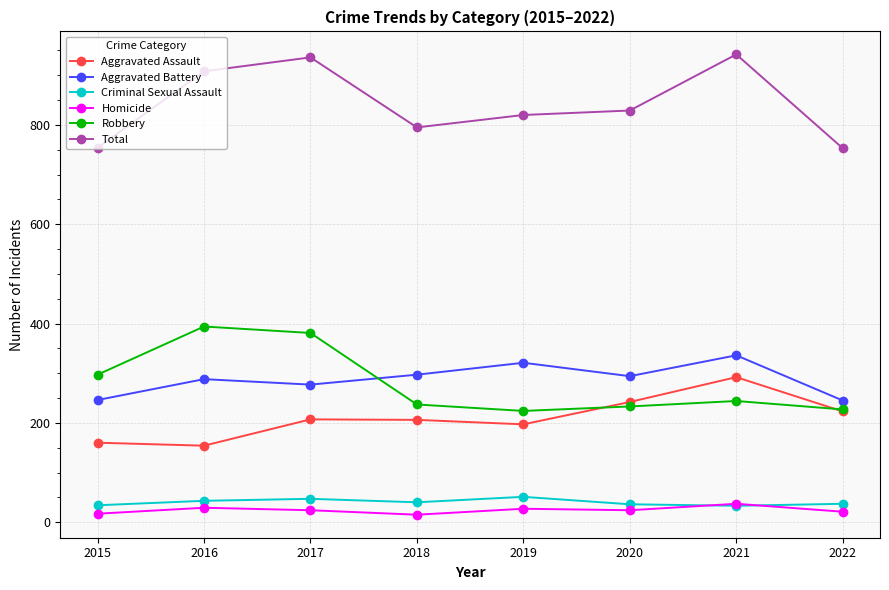

What is the maximum value for Aggravated Battery?

336